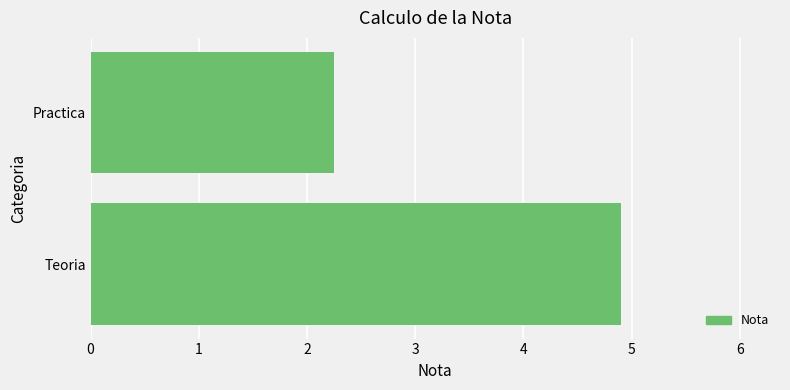

What is the sum of the values at Teoria and Practica?

7.2